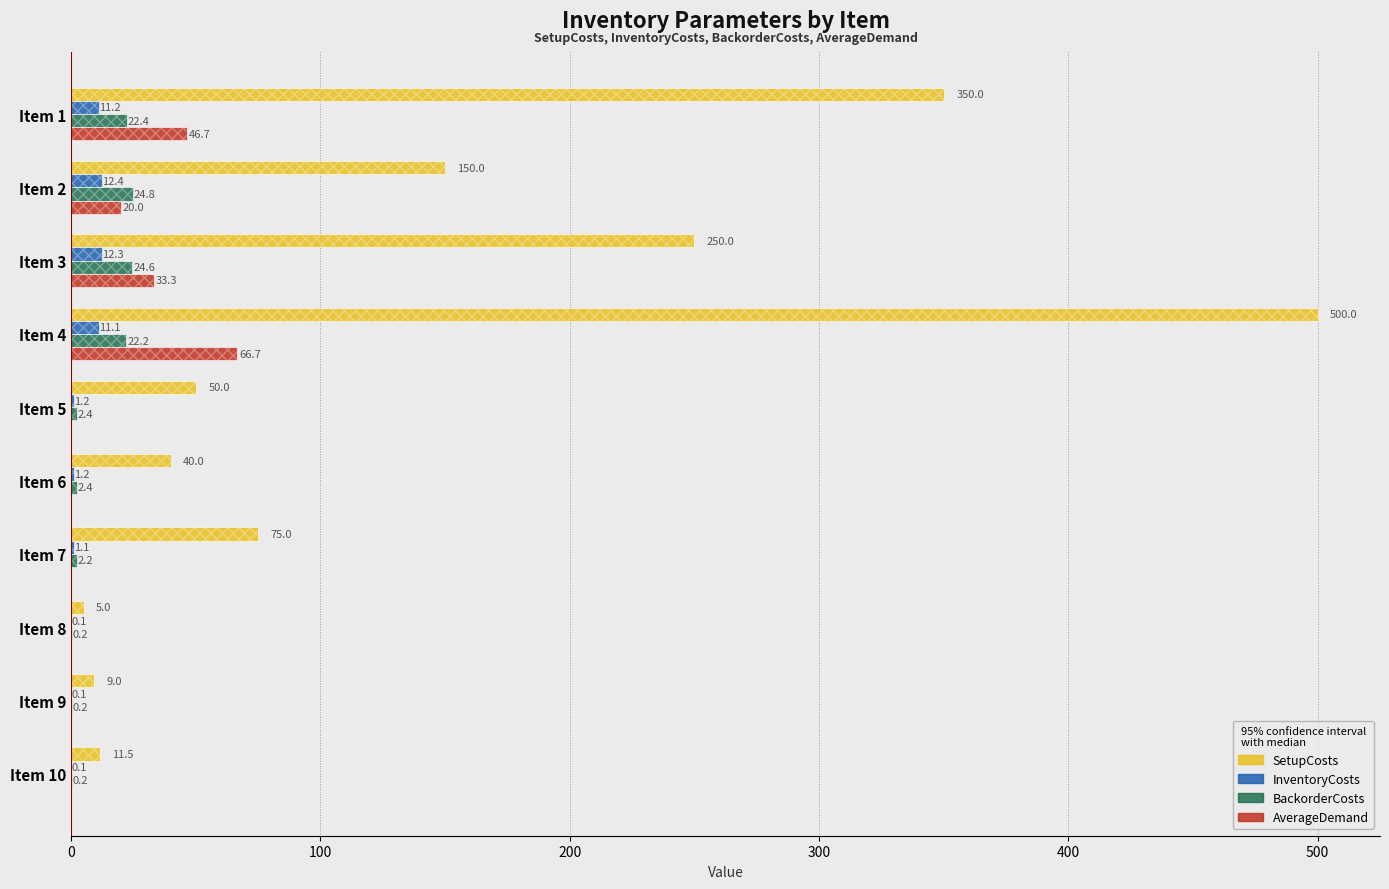

What is the total value across all series at Item 3?

320.2